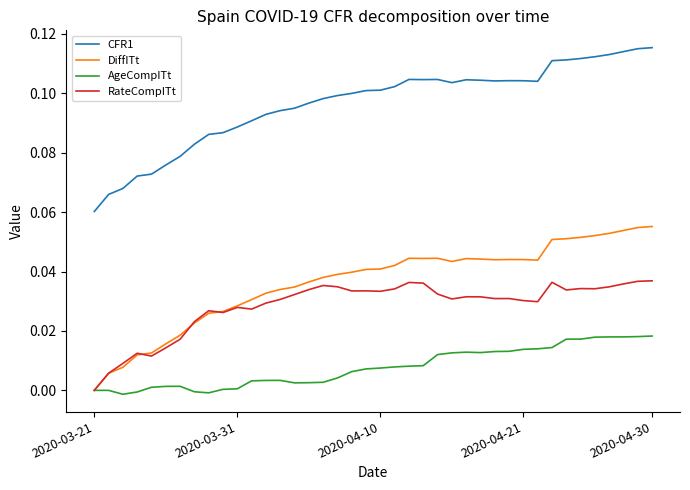

Which series has the largest total across all categories?

CFR1